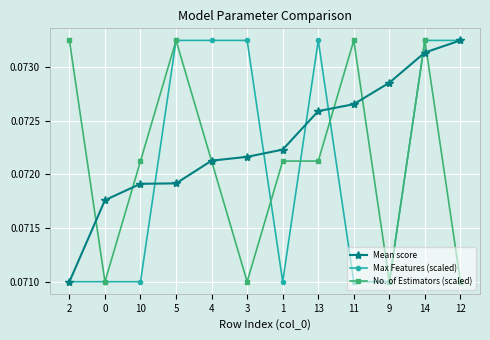

What position from the right is 13?

5